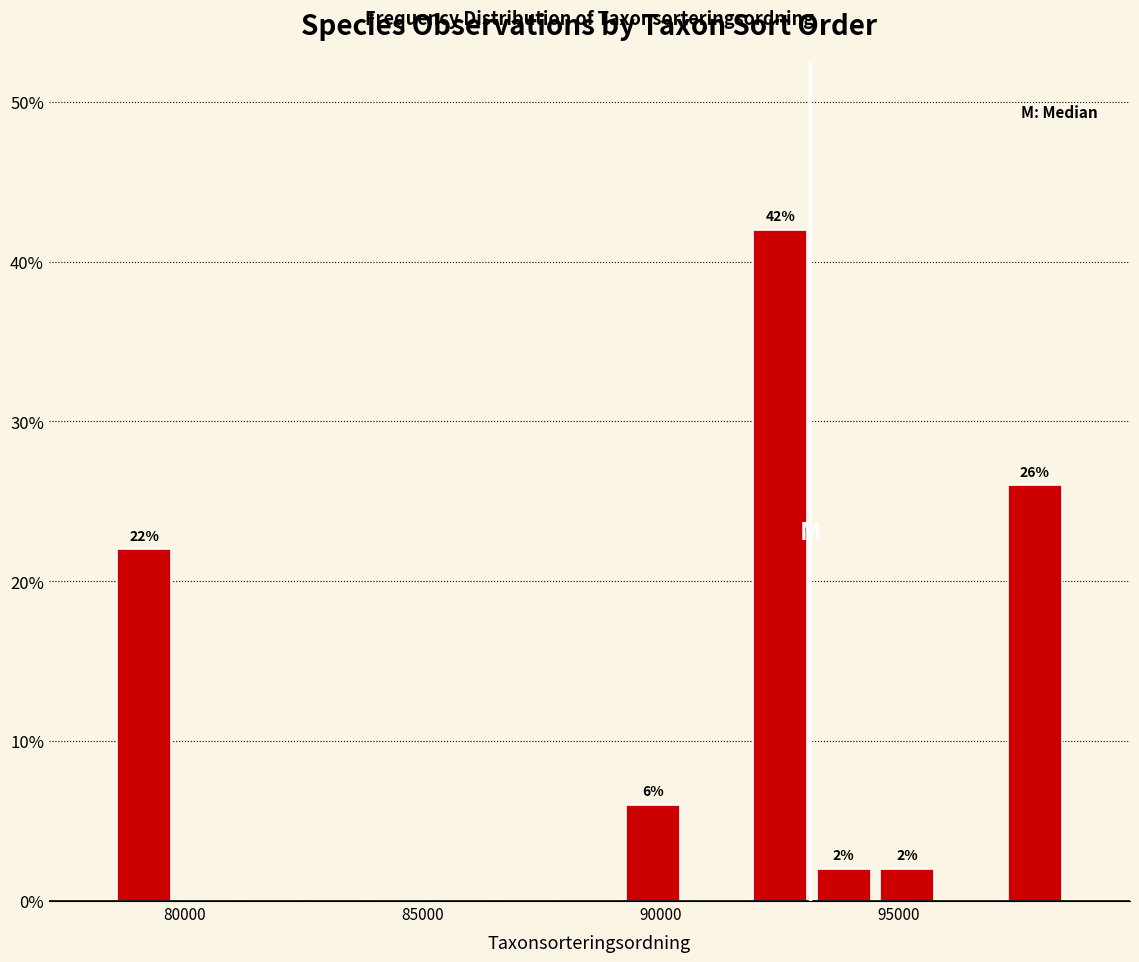

Read against the x-axis, roughly where is the centre of the tallest bar?

92500